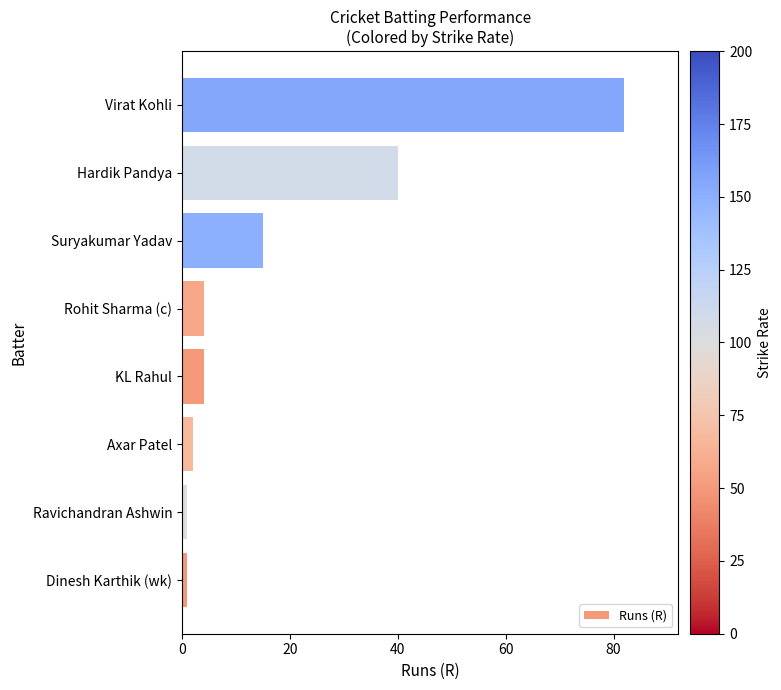

At which label is the value closest to 41?

Hardik Pandya